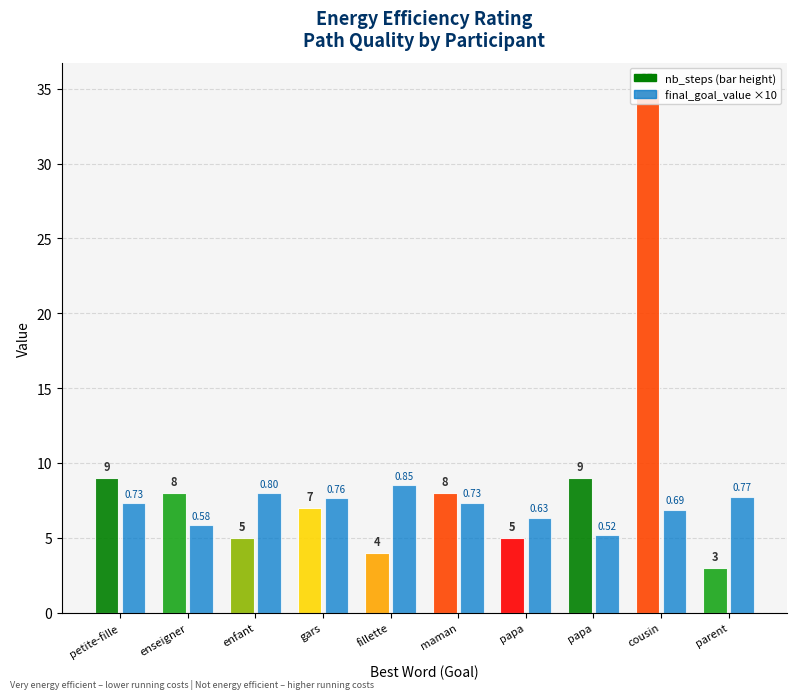

Between petite-fille and papa, which is larger?

petite-fille